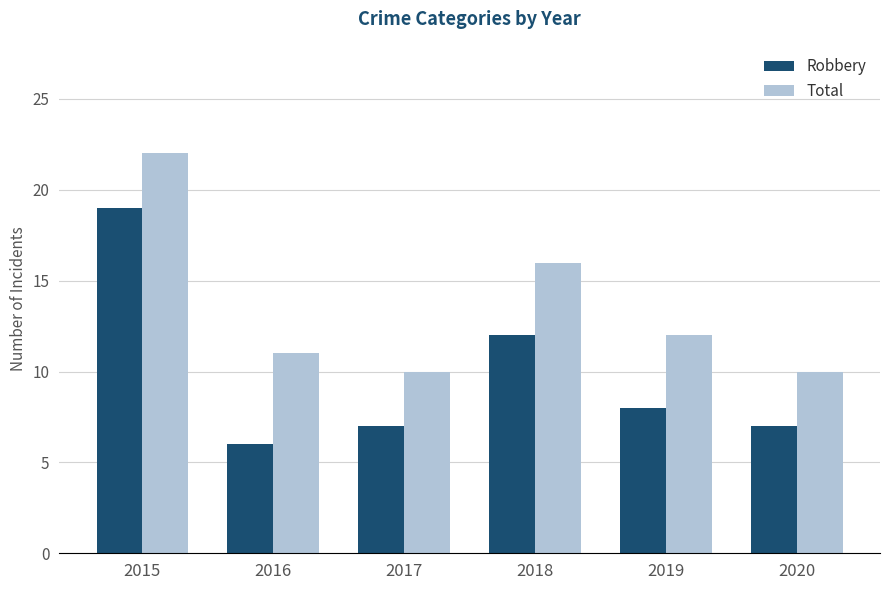

Rank the series by their average value, from lowest to highest.

Robbery, Total